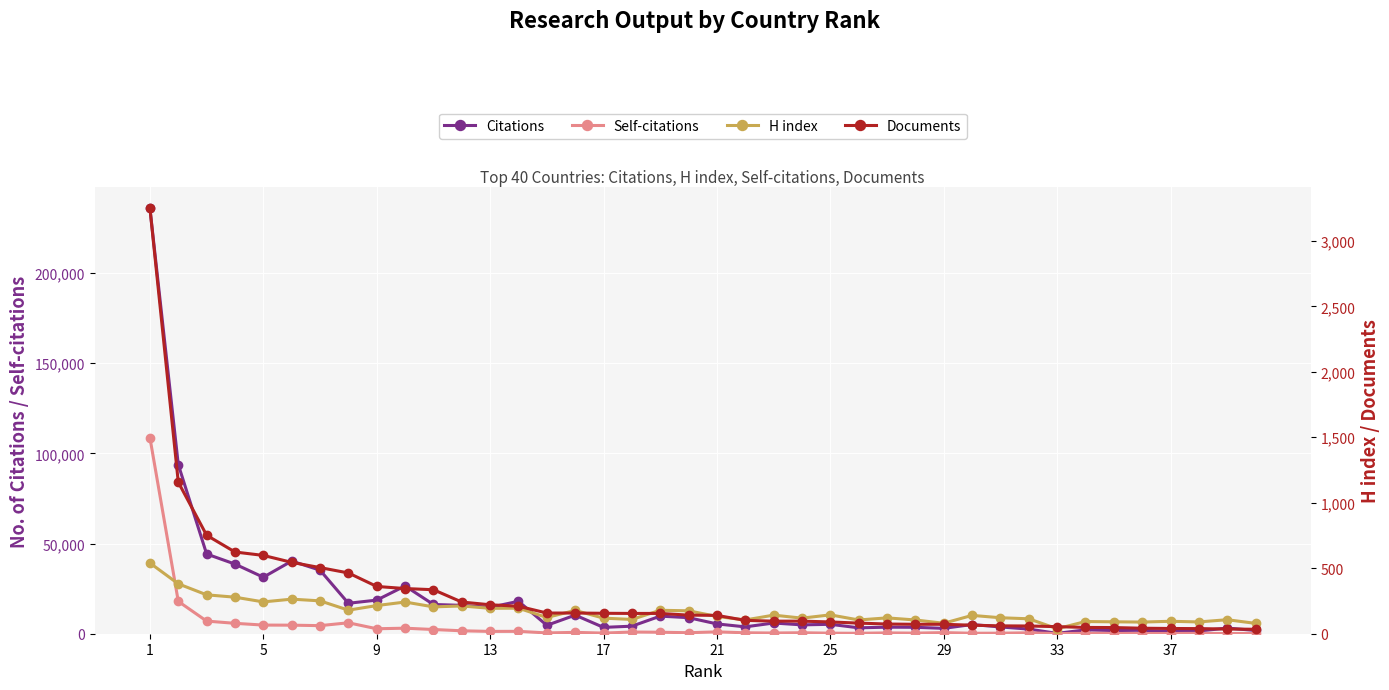

Where is the first local minimum for Citations?

5